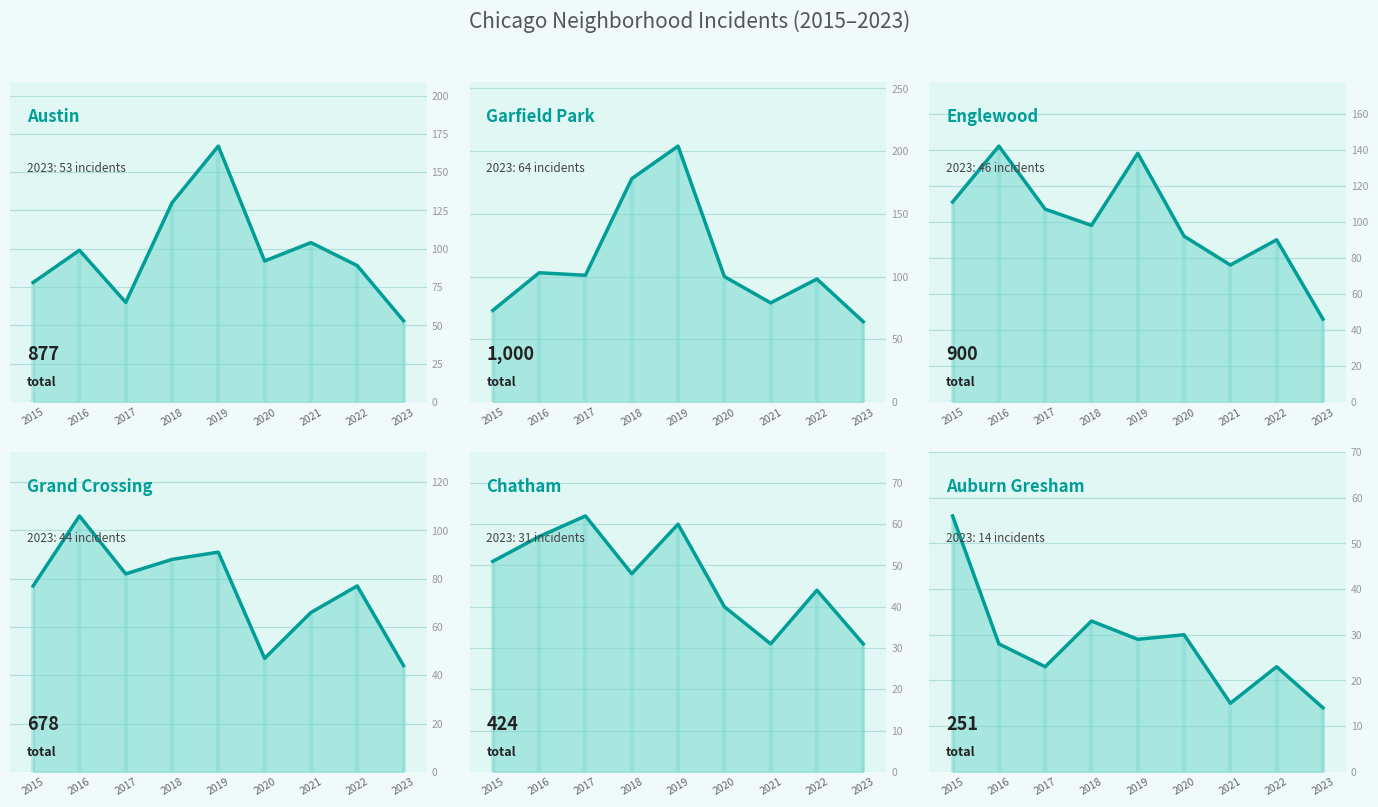

What is the sum of the Auburn Gresham trend values at 2023 and 2021?

29